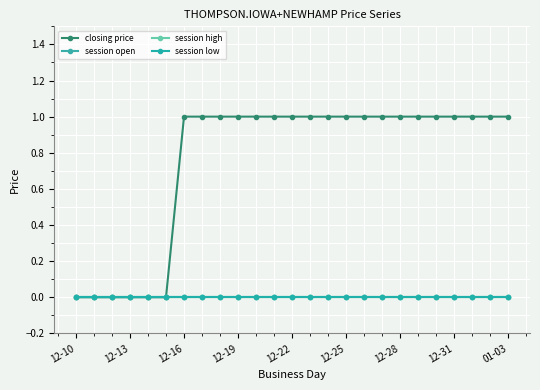

What is the average value of the closing price series?

1